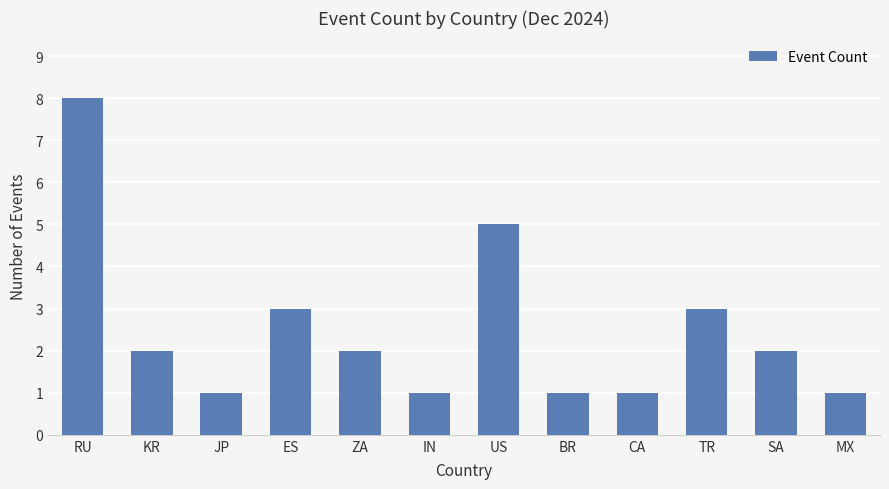

How many bars are there in total?

12